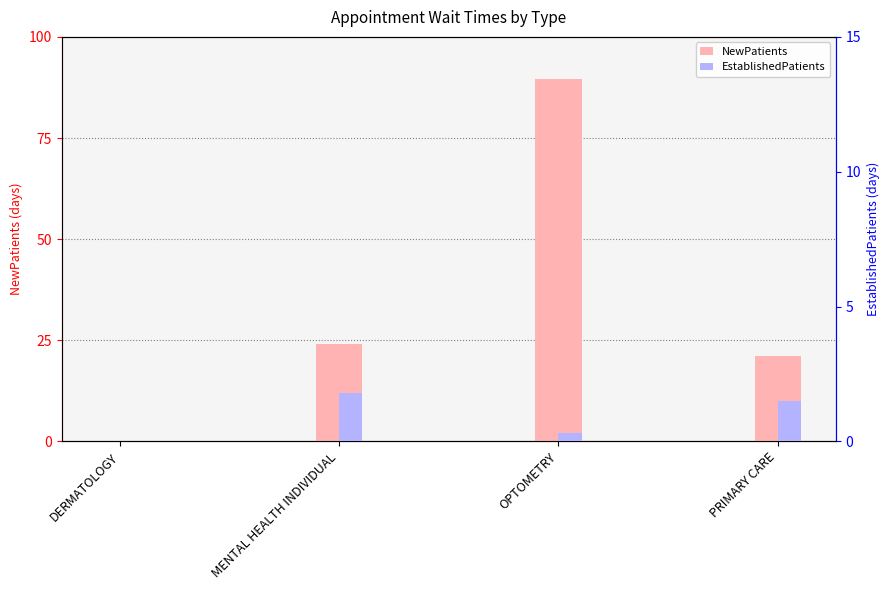

Reading left to right, extract all data points from this chart.

NewPatients: DERMATOLOGY=0.0	MENTAL HEALTH INDIVIDUAL=24.2	OPTOMETRY=89.6	PRIMARY CARE=21.1
EstablishedPatients: DERMATOLOGY=0.0	MENTAL HEALTH INDIVIDUAL=1.8	OPTOMETRY=0.3	PRIMARY CARE=1.5